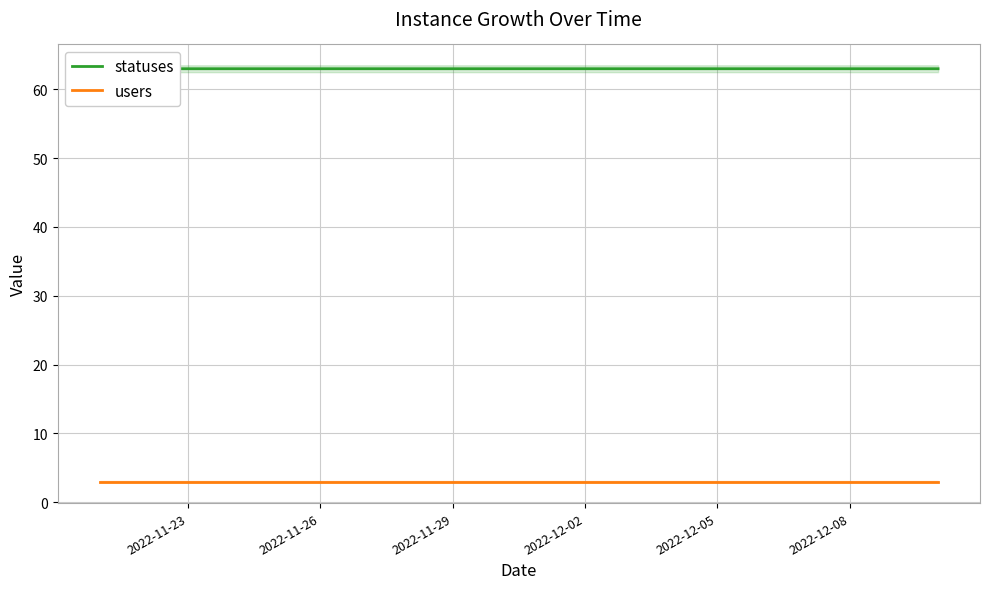

True or false: users and statuses cross at least once.

False